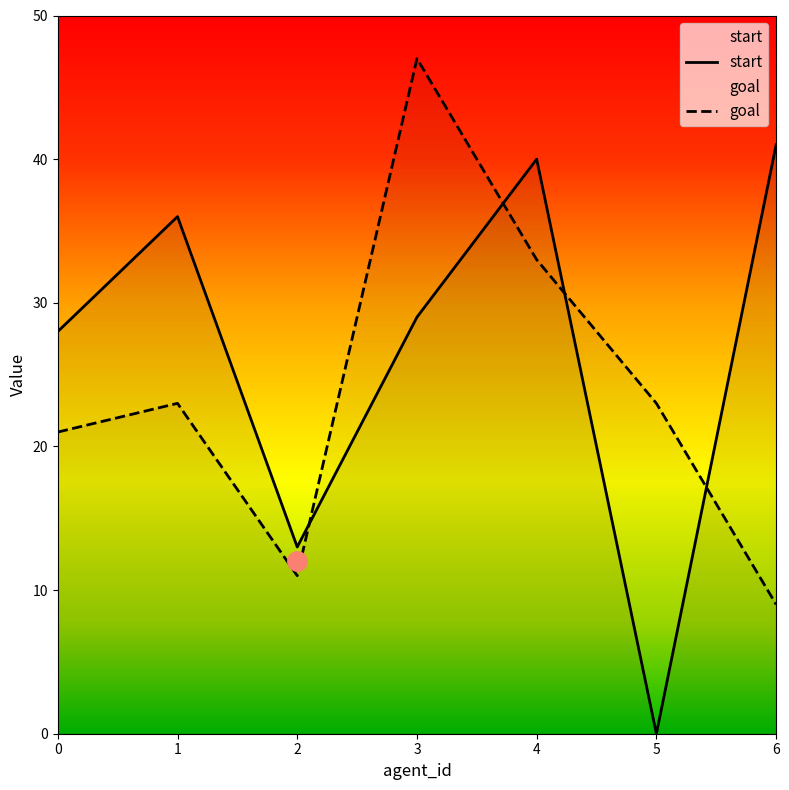

How many values in start are above zero?

6